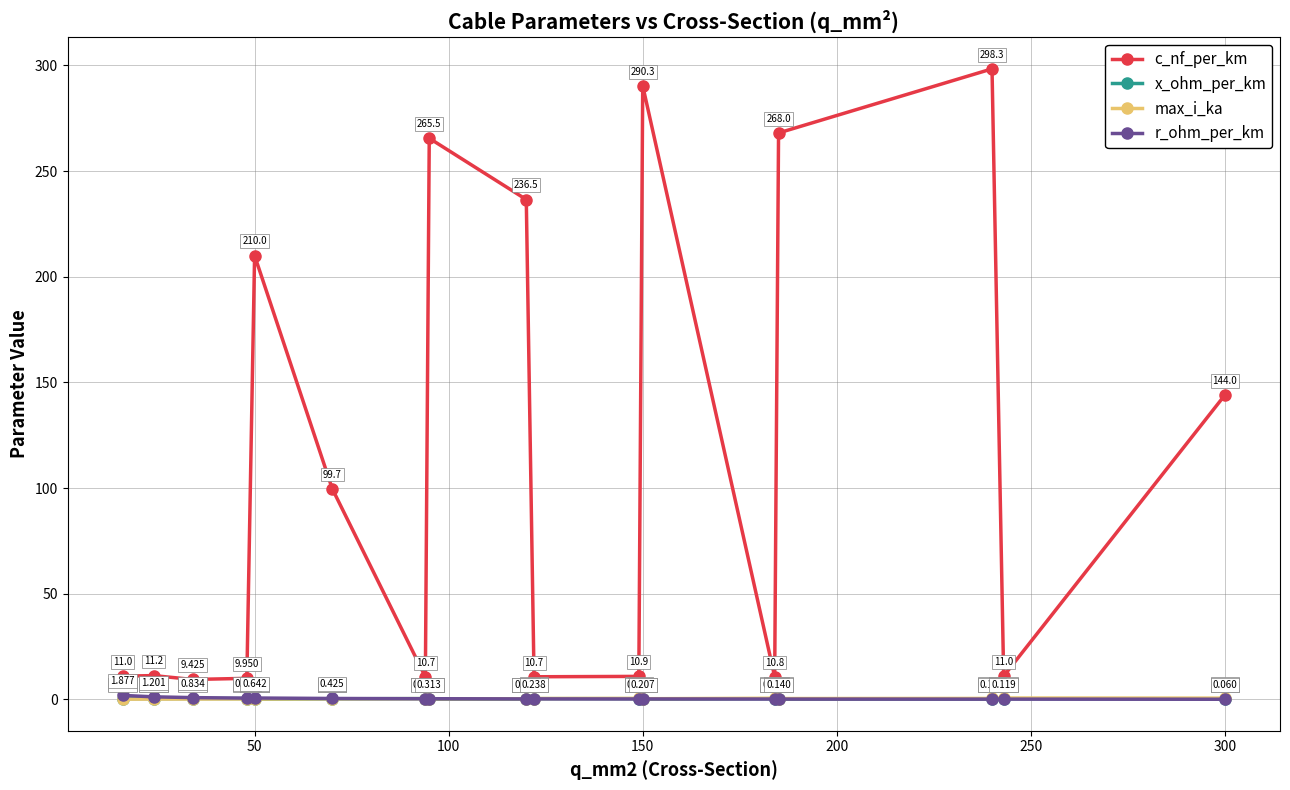

Does the chart have visible grid lines?

Yes